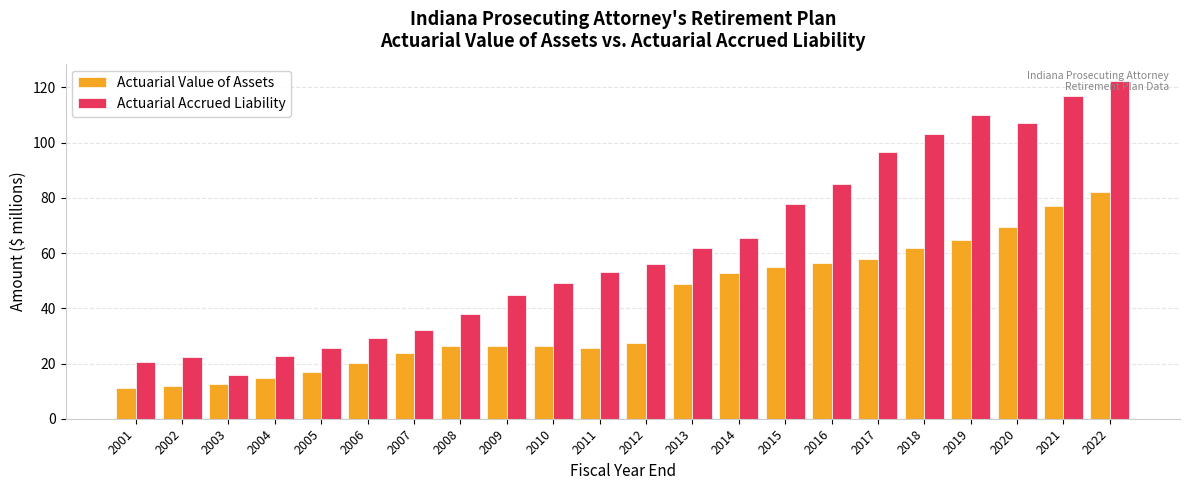

Is it true that Actuarial Accrued Liability equals 26.1 at 2003?

False